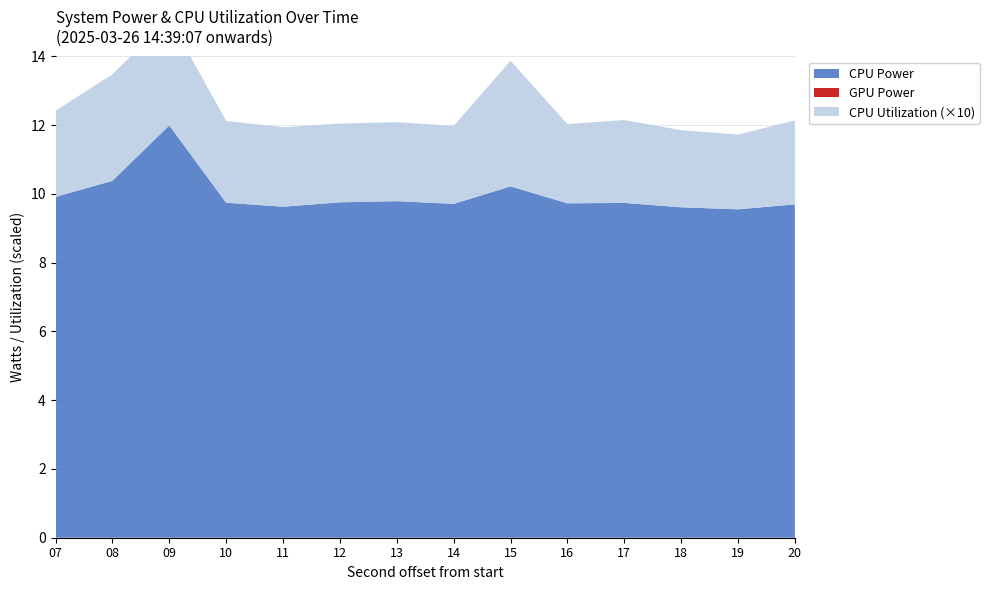

Reading left to right, list all the values displayed in this chart.

CPU Power: 07=9.9	08=10.4	09=12.0	10=9.7	11=9.6	12=9.8	13=9.8	14=9.7	15=10.2	16=9.7	17=9.7	18=9.6	19=9.6	20=9.7
GPU Power: 07=0.0	08=0.0	09=0.0	10=0.0	11=0.0	12=0.0	13=0.0	14=0.0	15=0.0	16=0.0	17=0.0	18=0.0	19=0.0	20=0.0
CPU Utilization (scaled): 07=0.3	08=0.3	09=0.3	10=0.2	11=0.2	12=0.2	13=0.2	14=0.2	15=0.4	16=0.2	17=0.2	18=0.2	19=0.2	20=0.2